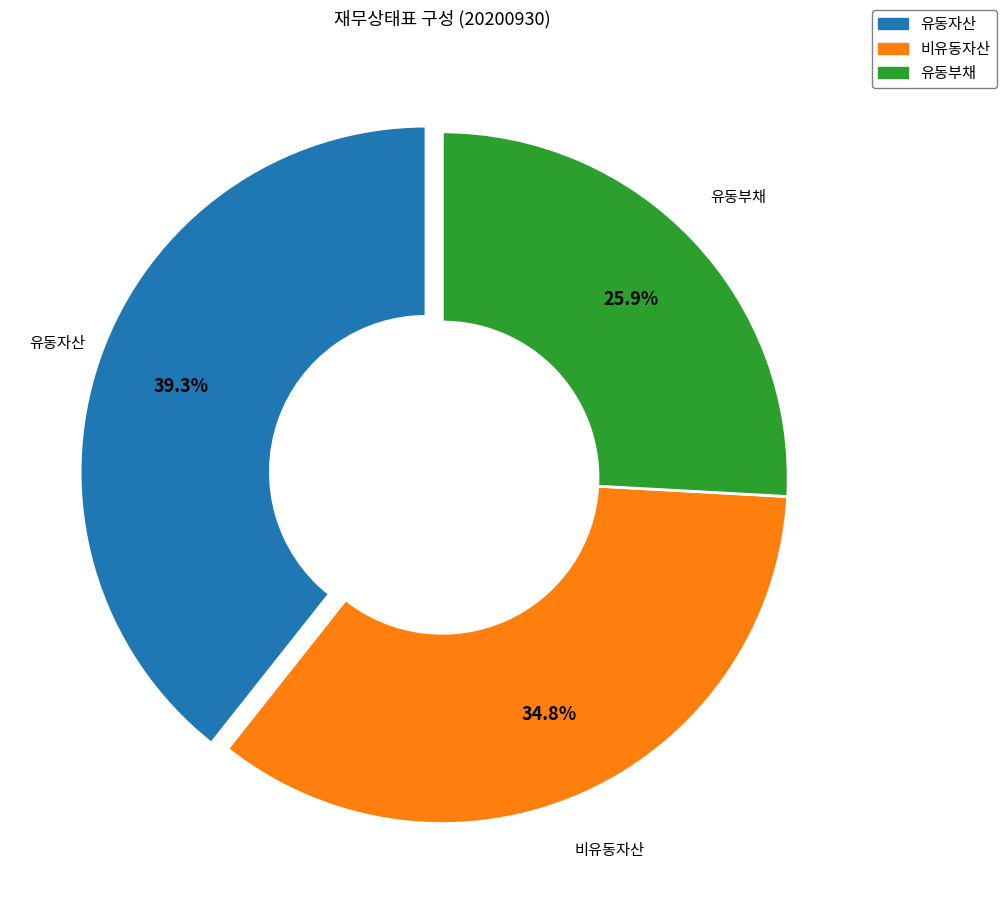

Is there a majority slice in this chart?

No